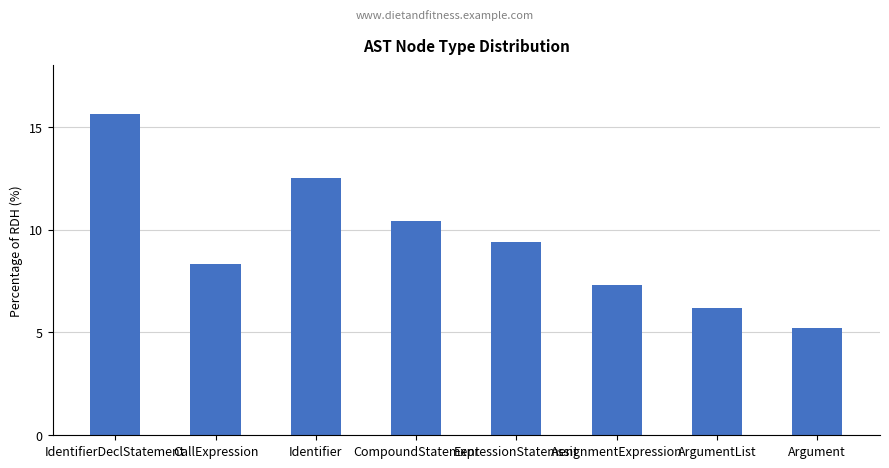

What is the average value?

9.4